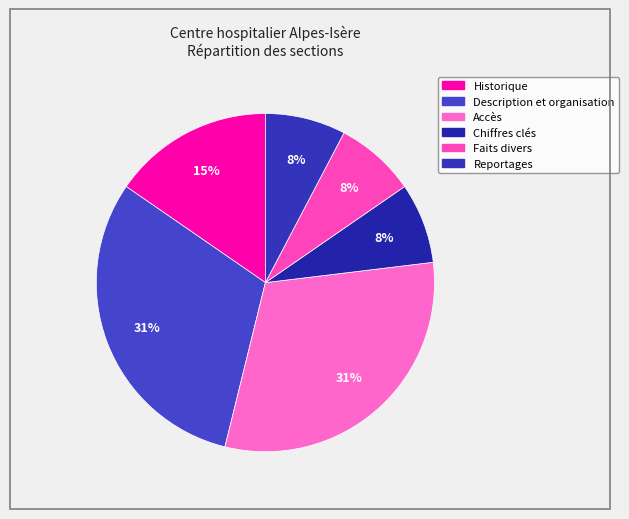

What is the largest slice in the pie chart?

Description et organisation